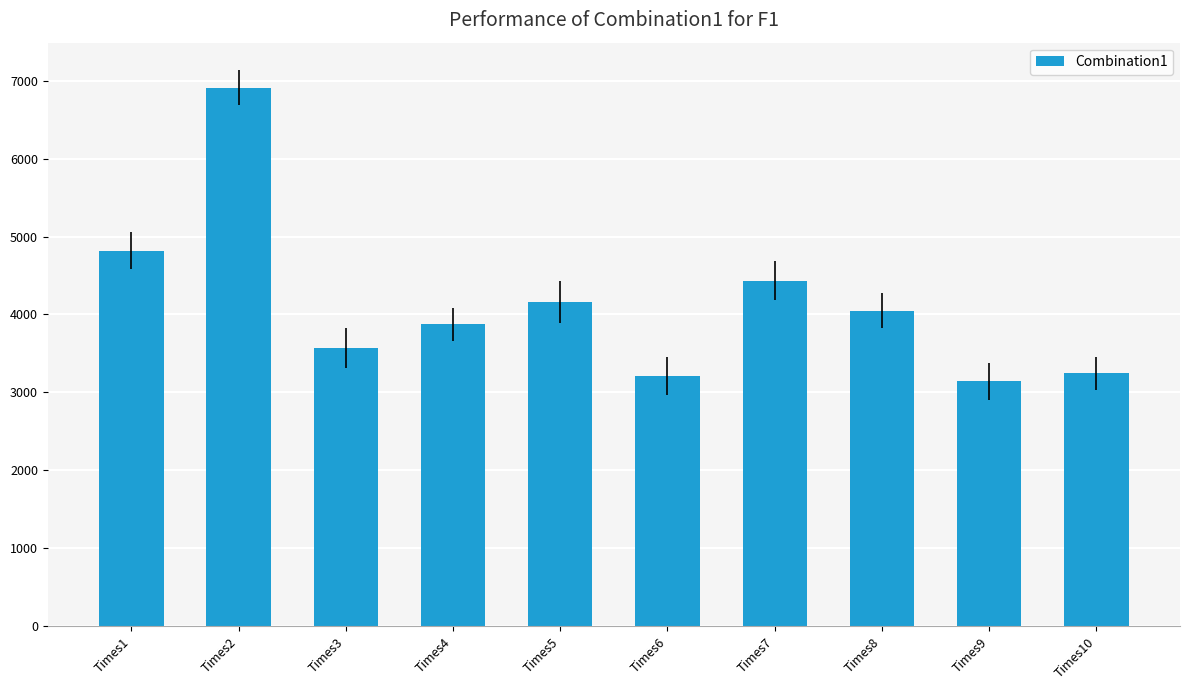

What is the value of the 8th bar from the left?

4048.0